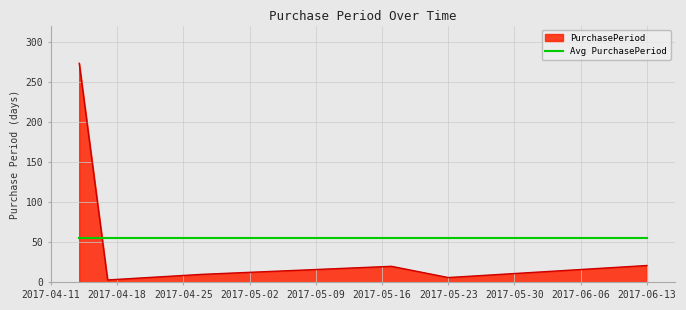

What is the minimum value for Avg PurchasePeriod?

55.5